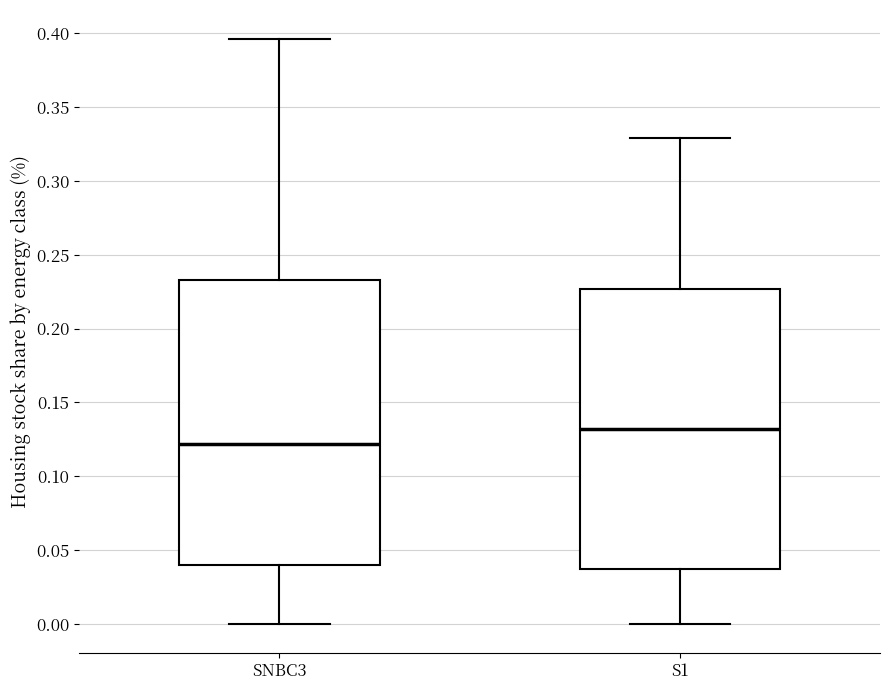

Which box has the highest median line?

S1